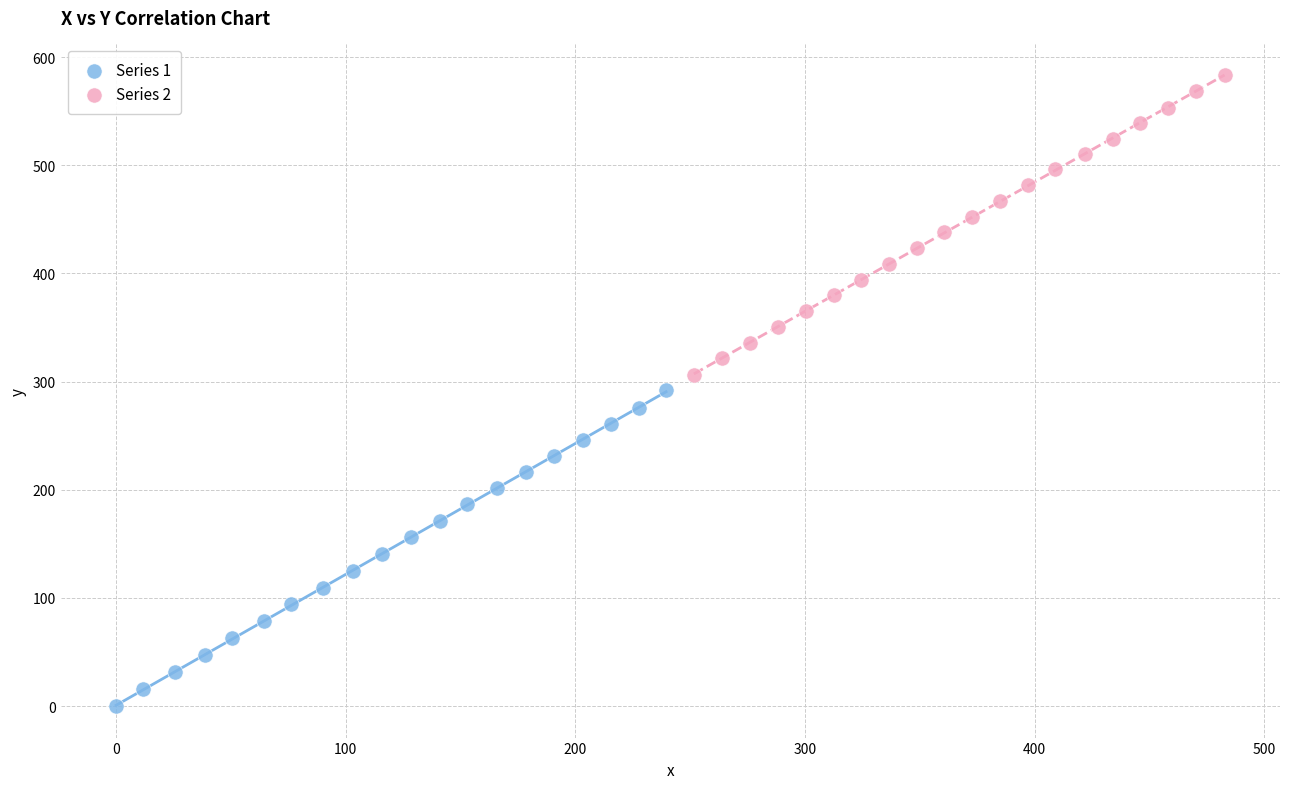

Which series reaches the maximum Y coordinate?

Series 2